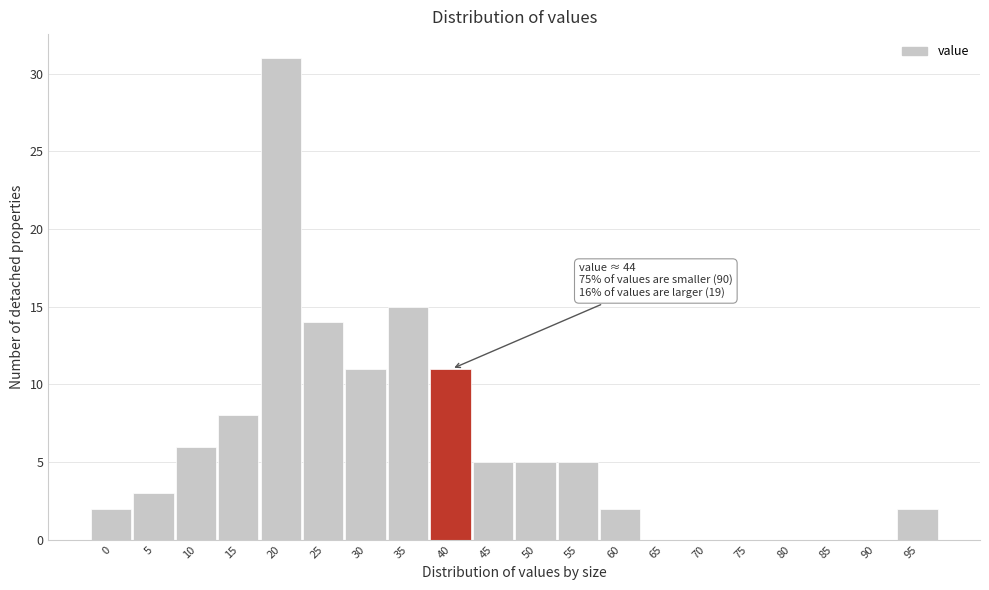

Reading left to right, what are all the values shown in this chart?

0=2	5=3	10=6	15=8	20=31	25=14	30=11	35=15	40=11	45=5	50=5	55=5	60=2	65=0	70=0	75=0	80=0	85=0	90=0	95=2